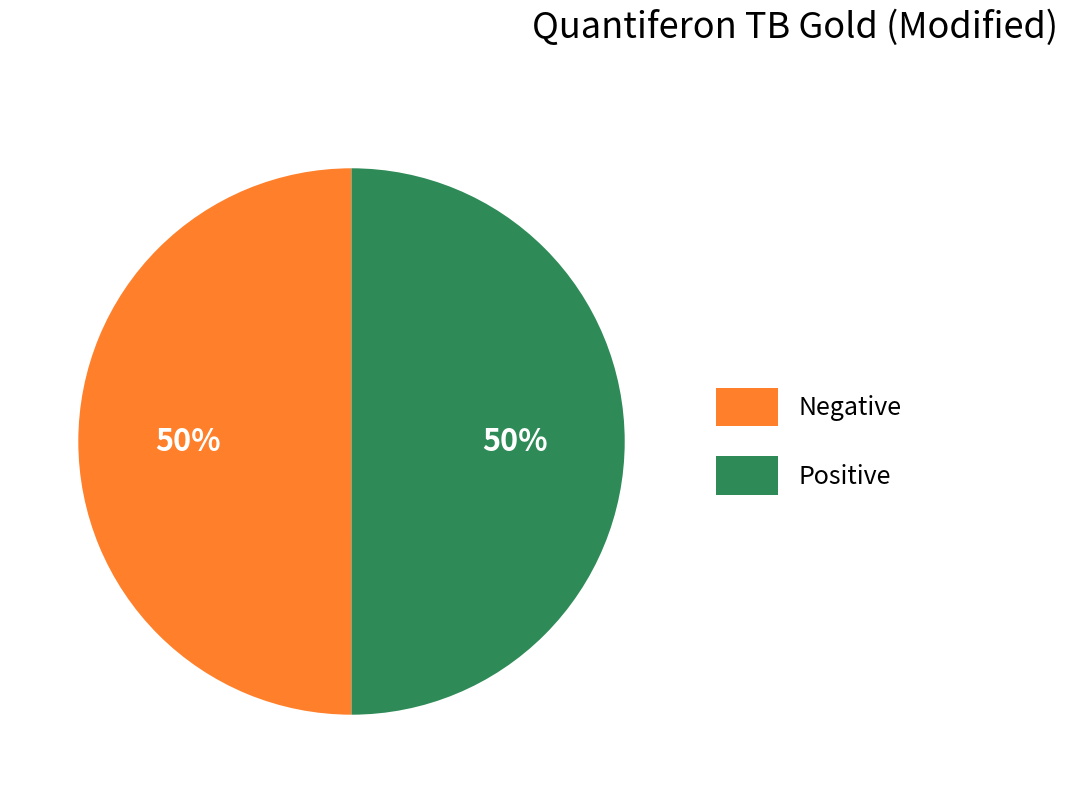

What is the ratio of the value at Negative to the value at Positive?

1.0